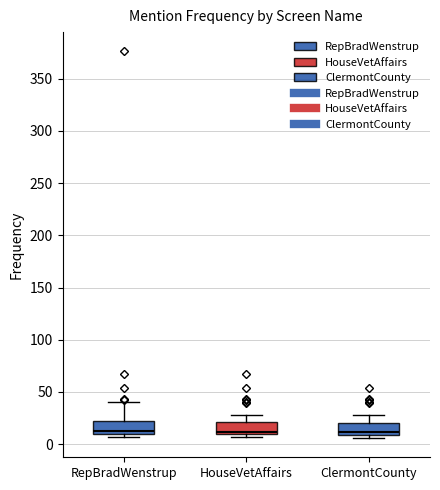

Reading left to right, read every box against the y-axis: the position of its median line, the range the box covers, and the ends of its whiskers. The values are not printed on the chart, so give them approximately, as read against the axis.

RepBradWenstrup: median 15, box 10 to 20, whiskers 5 to 40
HouseVetAffairs: median 10 (just above the box's lower edge), box 10 to 20, whiskers 5 to 30
ClermontCounty: median 10 (just above the box's lower edge), box 10 to 20, whiskers 5 to 30